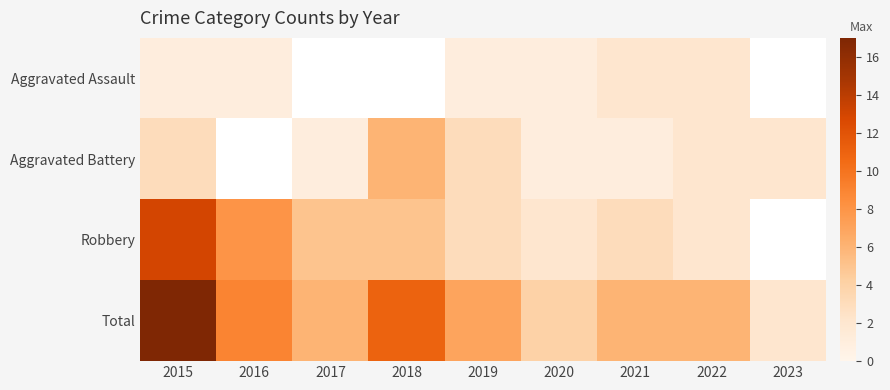

At which category is the sum across all series the highest?

2015